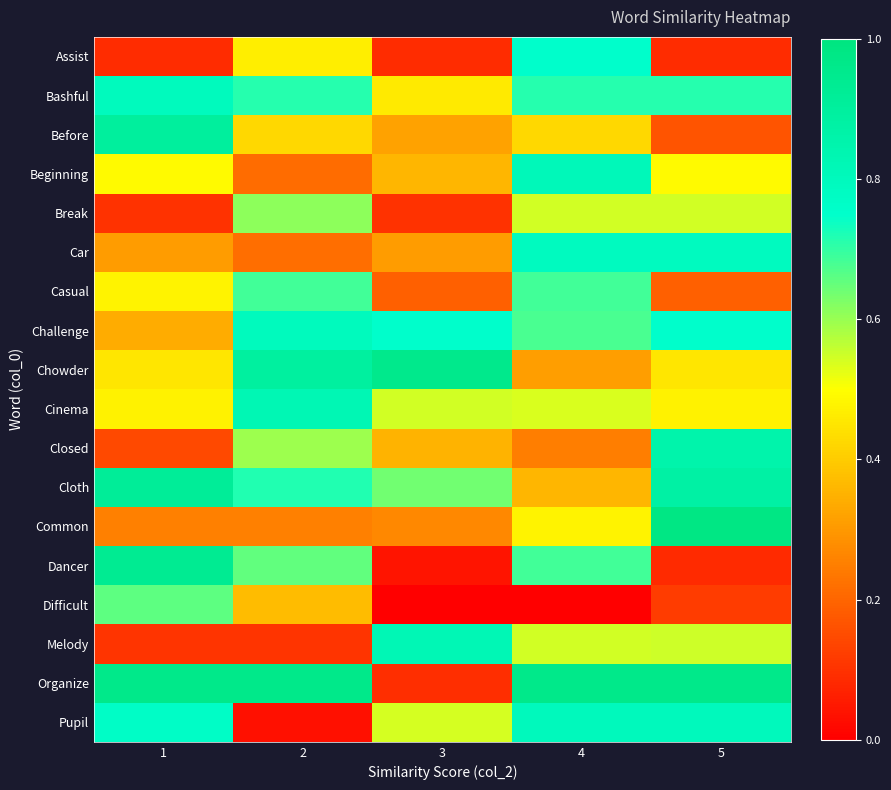

What is the difference between the highest and lowest values at 1?

0.9